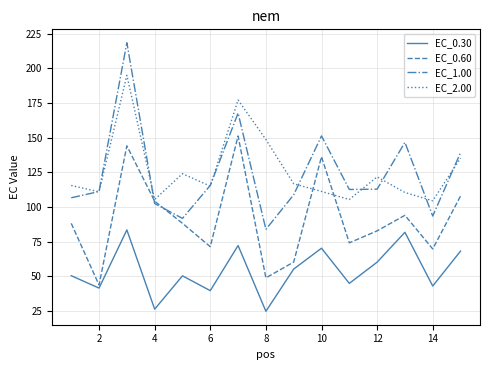

True or false: EC_1.00 and EC_0.30 intersect in this chart.

False